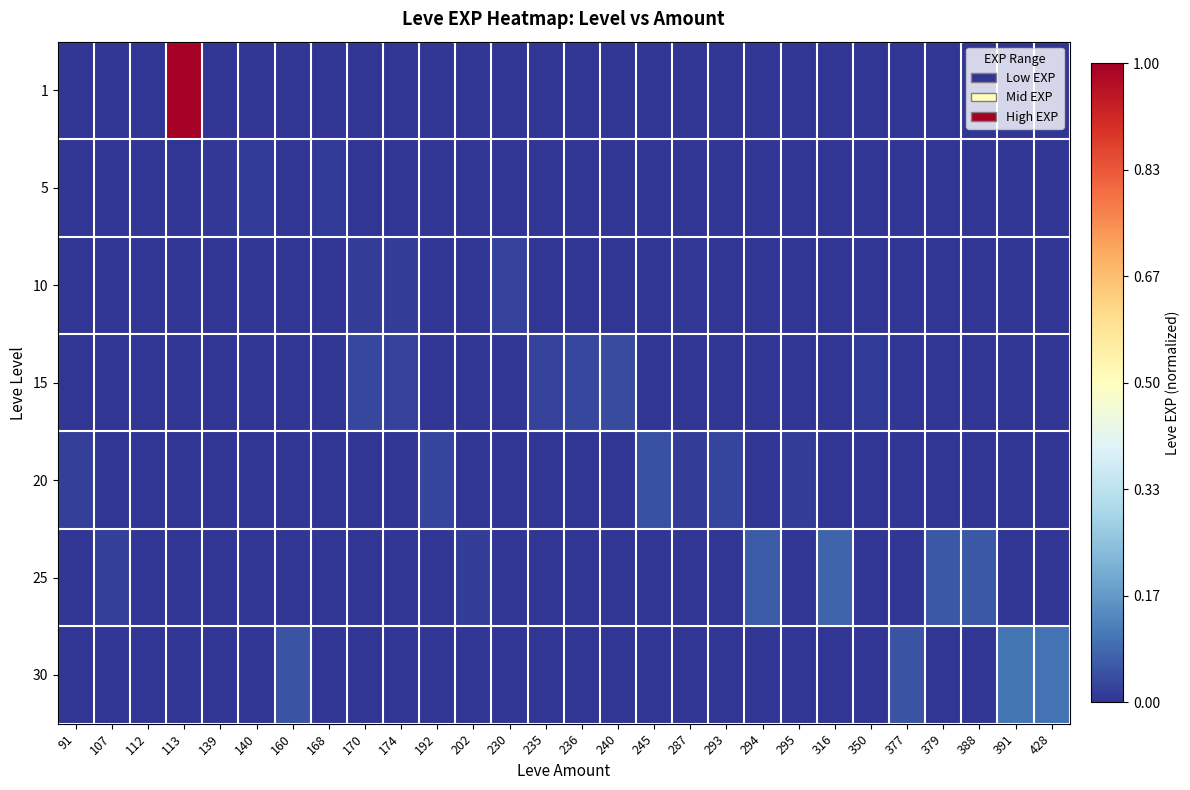

Reading left to right, what are all the values shown in this chart?

1: 91=0.0	107=0.0	112=0.0	113=1.0	139=0.0	140=0.0	160=0.0	168=0.0	170=0.0	174=0.0	192=0.0	202=0.0	230=0.0	235=0.0	236=0.0	240=0.0	245=0.0	287=0.0	293=0.0	294=0.0	295=0.0	316=0.0	350=0.0	377=0.0	379=0.0	388=0.0	391=0.0	428=0.0
5: 91=0.0	107=0.0	112=0.0	113=0.0	139=0.0	140=0.0	160=0.0	168=0.0	170=0.0	174=0.0	192=0.0	202=0.0	230=0.0	235=0.0	236=0.0	240=0.0	245=0.0	287=0.0	293=0.0	294=0.0	295=0.0	316=0.0	350=0.0	377=0.0	379=0.0	388=0.0	391=0.0	428=0.0
10: 91=0.0	107=0.0	112=0.0	113=0.0	139=0.0	140=0.0	160=0.0	168=0.0	170=0.0	174=0.0	192=0.0	202=0.0	230=0.0	235=0.0	236=0.0	240=0.0	245=0.0	287=0.0	293=0.0	294=0.0	295=0.0	316=0.0	350=0.0	377=0.0	379=0.0	388=0.0	391=0.0	428=0.0
15: 91=0.0	107=0.0	112=0.0	113=0.0	139=0.0	140=0.0	160=0.0	168=0.0	170=0.0	174=0.0	192=0.0	202=0.0	230=0.0	235=0.0	236=0.0	240=0.0	245=0.0	287=0.0	293=0.0	294=0.0	295=0.0	316=0.0	350=0.0	377=0.0	379=0.0	388=0.0	391=0.0	428=0.0
20: 91=0.0	107=0.0	112=0.0	113=0.0	139=0.0	140=0.0	160=0.0	168=0.0	170=0.0	174=0.0	192=0.0	202=0.0	230=0.0	235=0.0	236=0.0	240=0.0	245=0.0	287=0.0	293=0.0	294=0.0	295=0.0	316=0.0	350=0.0	377=0.0	379=0.0	388=0.0	391=0.0	428=0.0
25: 91=0.0	107=0.0	112=0.0	113=0.0	139=0.0	140=0.0	160=0.0	168=0.0	170=0.0	174=0.0	192=0.0	202=0.0	230=0.0	235=0.0	236=0.0	240=0.0	245=0.0	287=0.0	293=0.0	294=0.1	295=0.0	316=0.1	350=0.0	377=0.0	379=0.1	388=0.1	391=0.0	428=0.0
30: 91=0.0	107=0.0	112=0.0	113=0.0	139=0.0	140=0.0	160=0.0	168=0.0	170=0.0	174=0.0	192=0.0	202=0.0	230=0.0	235=0.0	236=0.0	240=0.0	245=0.0	287=0.0	293=0.0	294=0.0	295=0.0	316=0.0	350=0.0	377=0.0	379=0.0	388=0.0	391=0.1	428=0.1